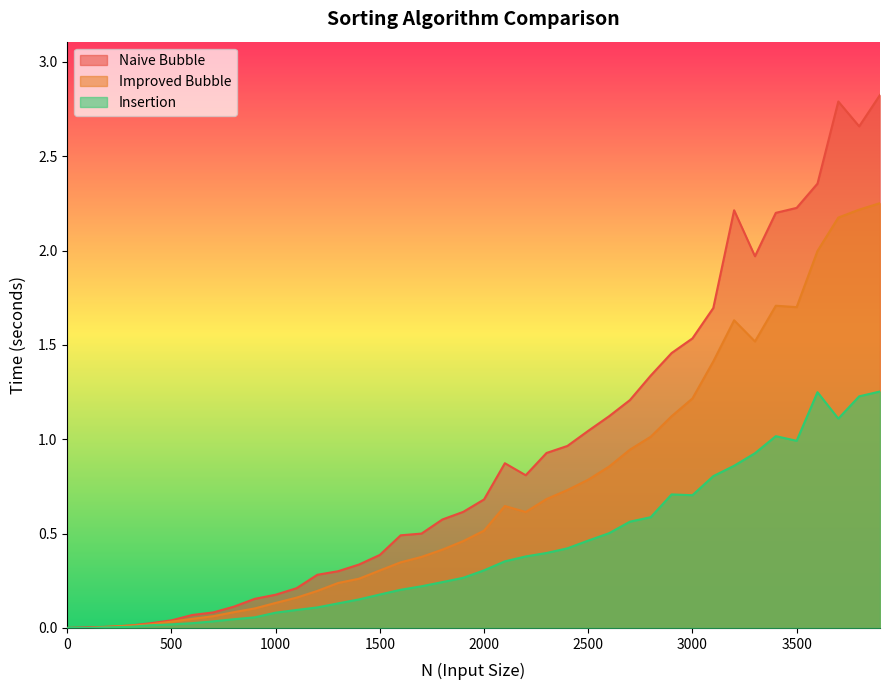

What is the spread (max minus min) of values at 2000?

0.4